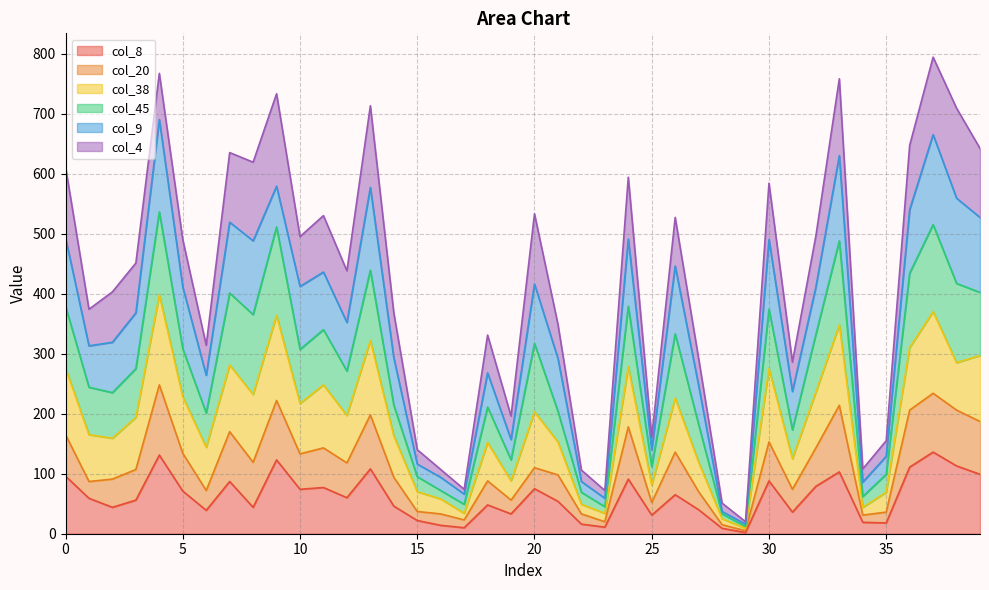

Which category has the lowest value across all series?

29